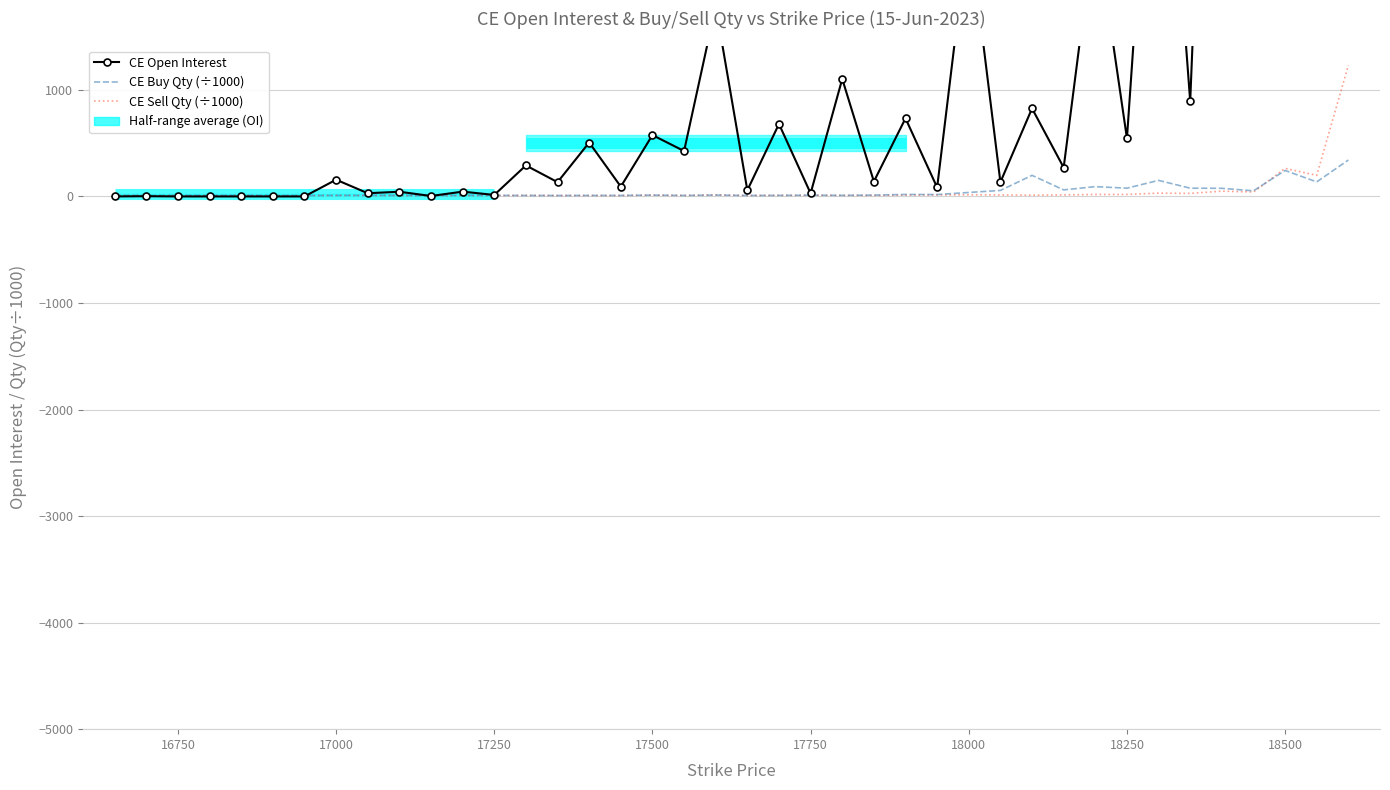

How many data points does each series have?

40